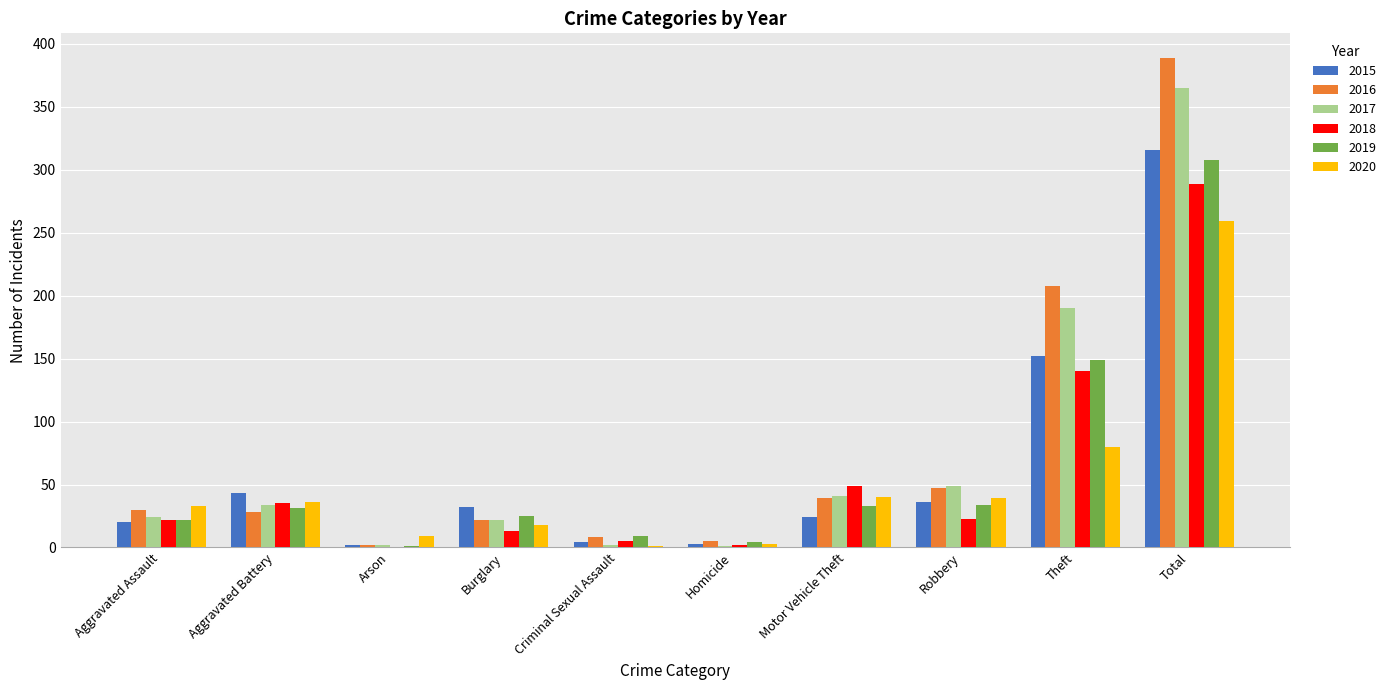

Which category has the highest value in the 2015 series?

Total